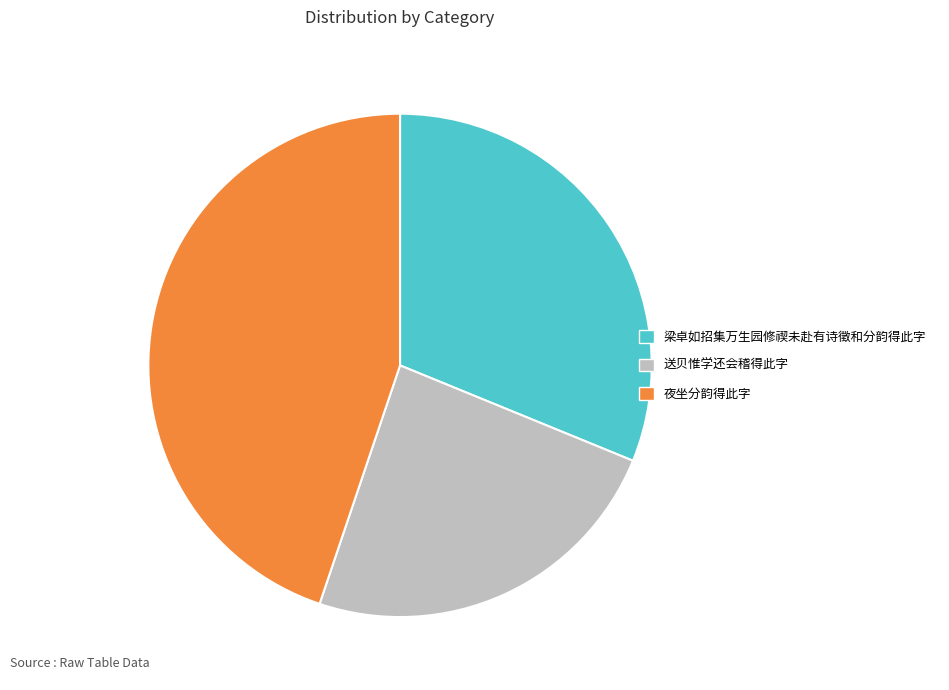

Is there a majority slice in this chart?

No